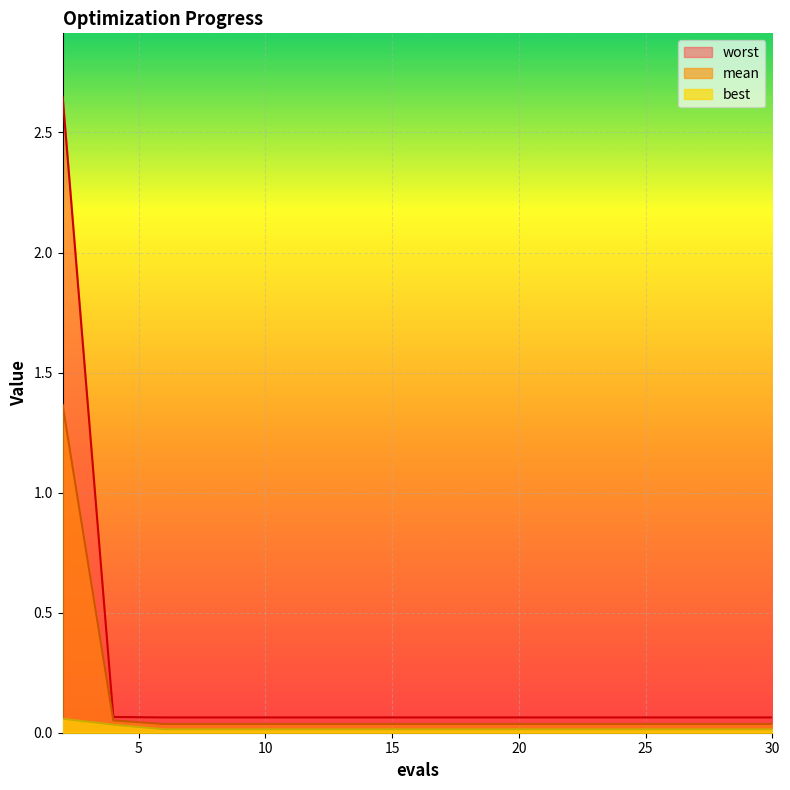

Reading left to right, transcribe all the data shown in this chart.

mean: 2=1.4	4=0.1	6=0.0	8=0.0	10=0.0	12=0.0	14=0.0	16=0.0	18=0.0	20=0.0	22=0.0	24=0.0	26=0.0	28=0.0	30=0.0
best: 2=0.1	4=0.0	6=0.0	8=0.0	10=0.0	12=0.0	14=0.0	16=0.0	18=0.0	20=0.0	22=0.0	24=0.0	26=0.0	28=0.0	30=0.0
worst: 2=2.6	4=0.1	6=0.1	8=0.1	10=0.1	12=0.1	14=0.1	16=0.1	18=0.1	20=0.1	22=0.1	24=0.1	26=0.1	28=0.1	30=0.1